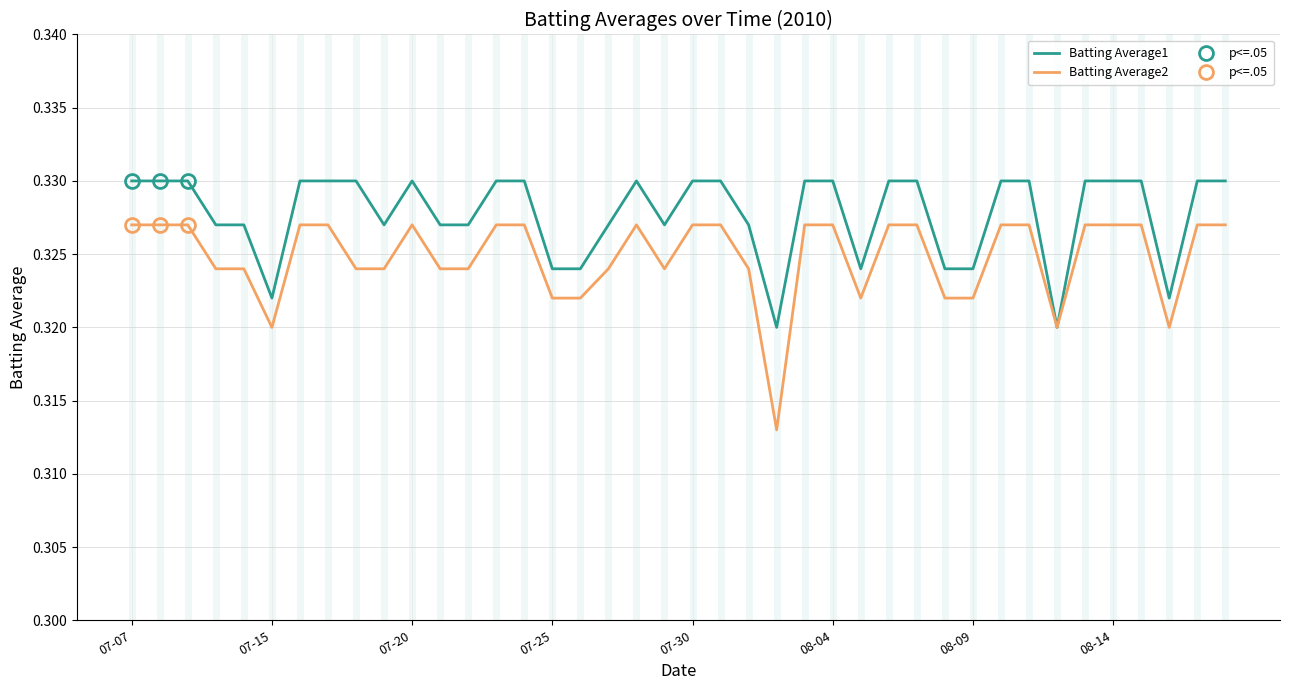

At how many categories does at least one series exceed 0?

40